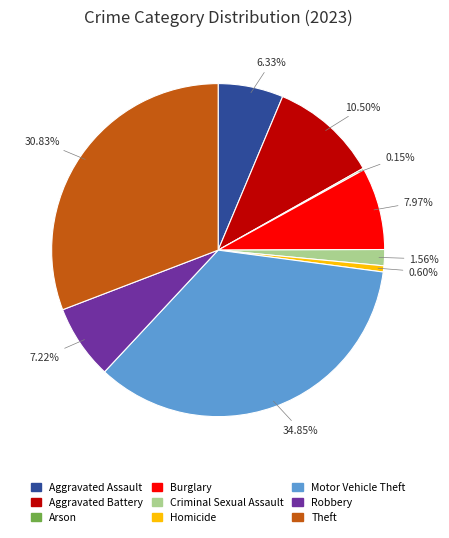

Does Burglary represent more than half of the total?

No